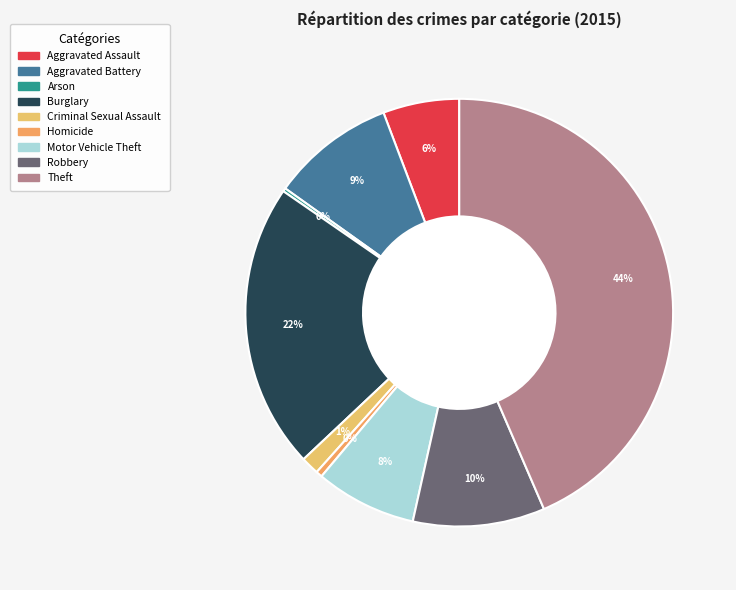

To the nearest percent, what portion does Aggravated Battery represent?

9%